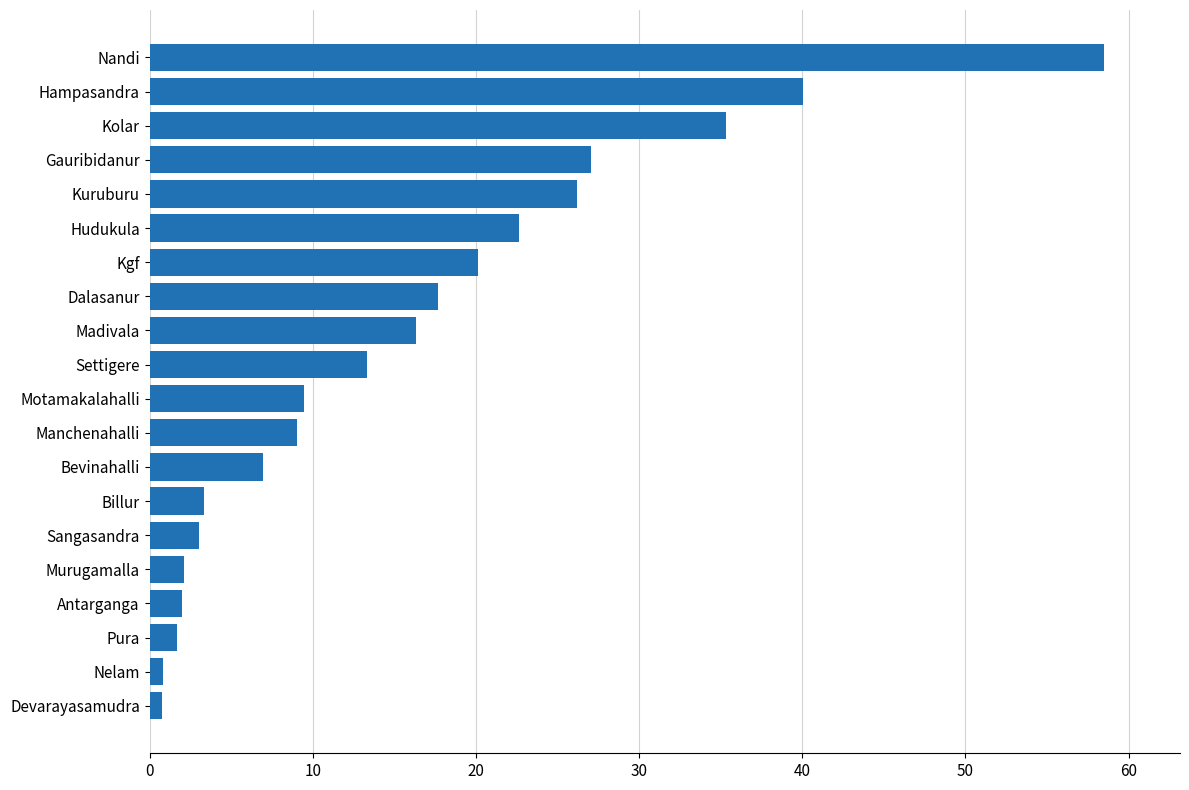

Which category has the highest value across all series?

Nandi